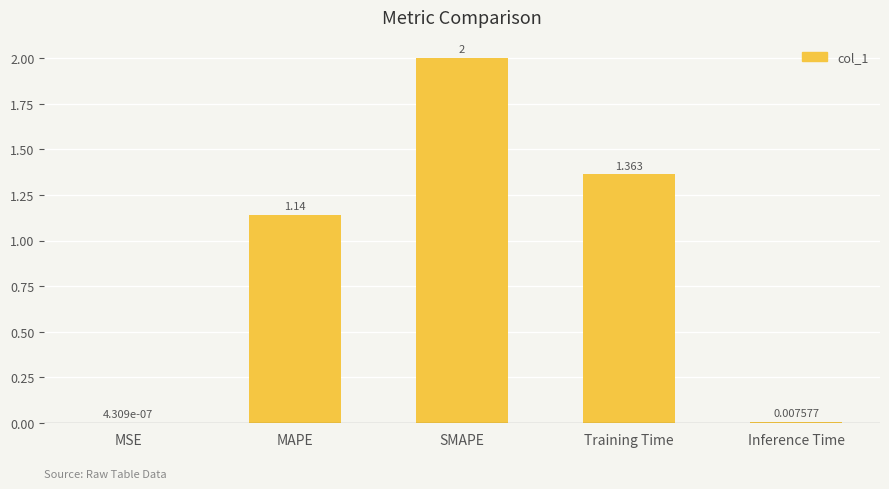

Which has a higher value, Training Time or MSE?

Training Time